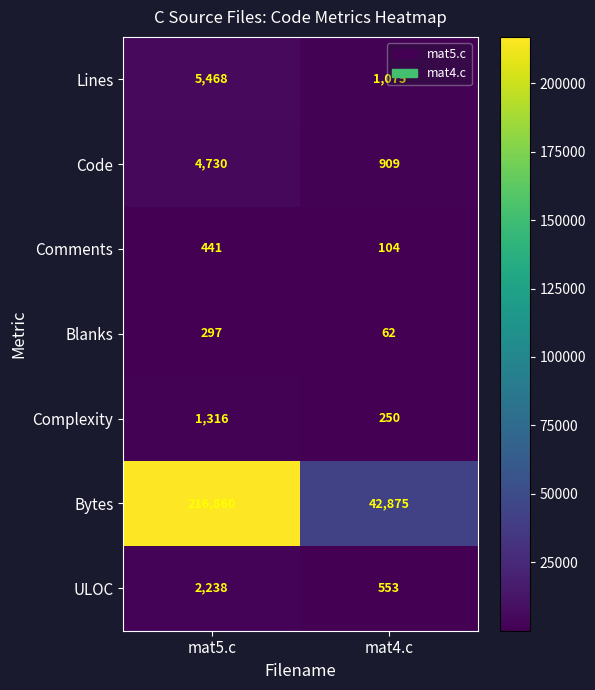

Where is Comments nearest to the value 272?

mat4.c